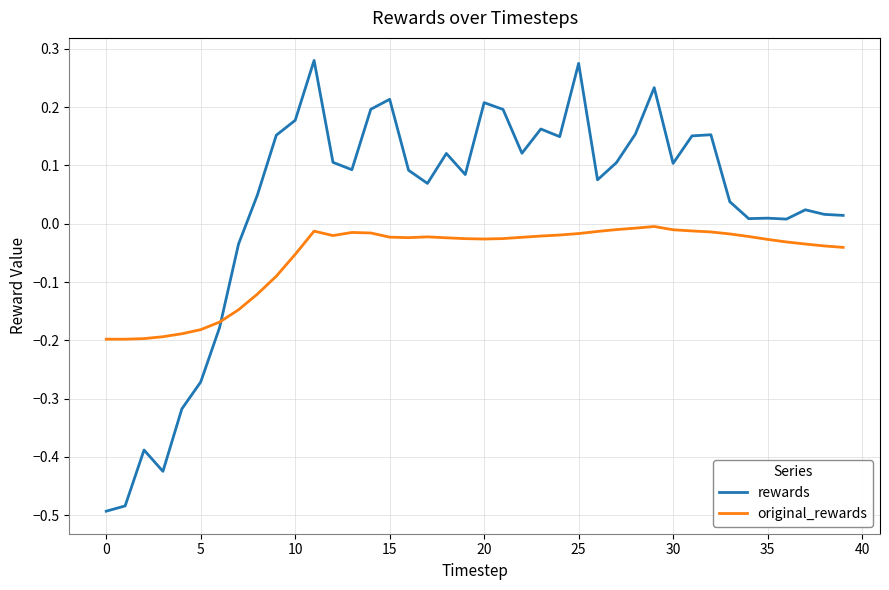

Which series has the largest total across all categories?

rewards